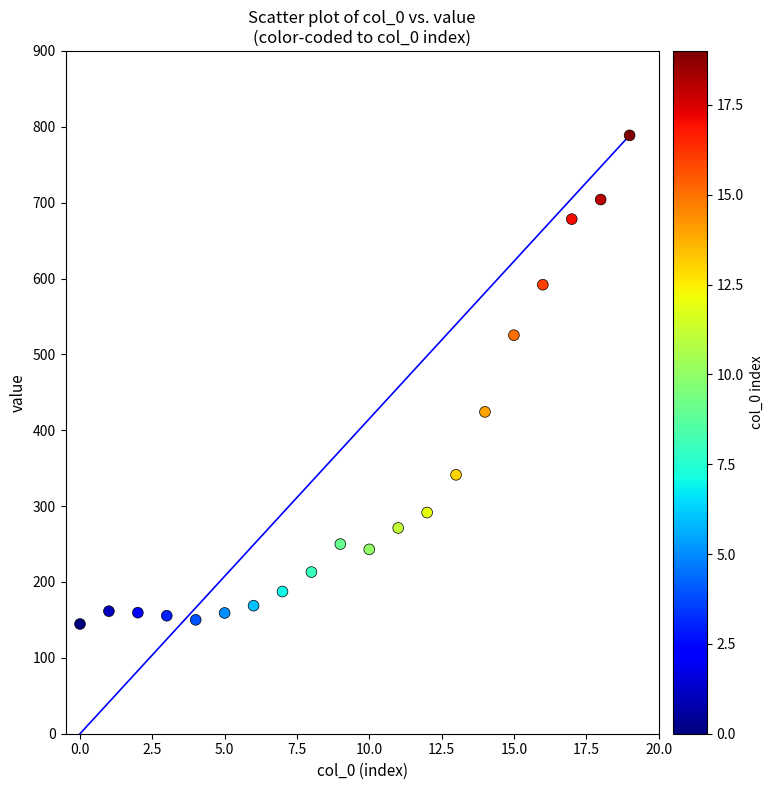

What Y value in the scatter plot is closest to 466?

424.2